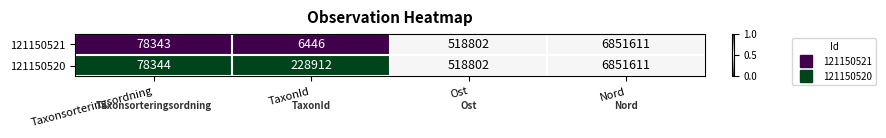

The value of 121150520 at Taxonsorteringsordning is 28912. True or false?

False